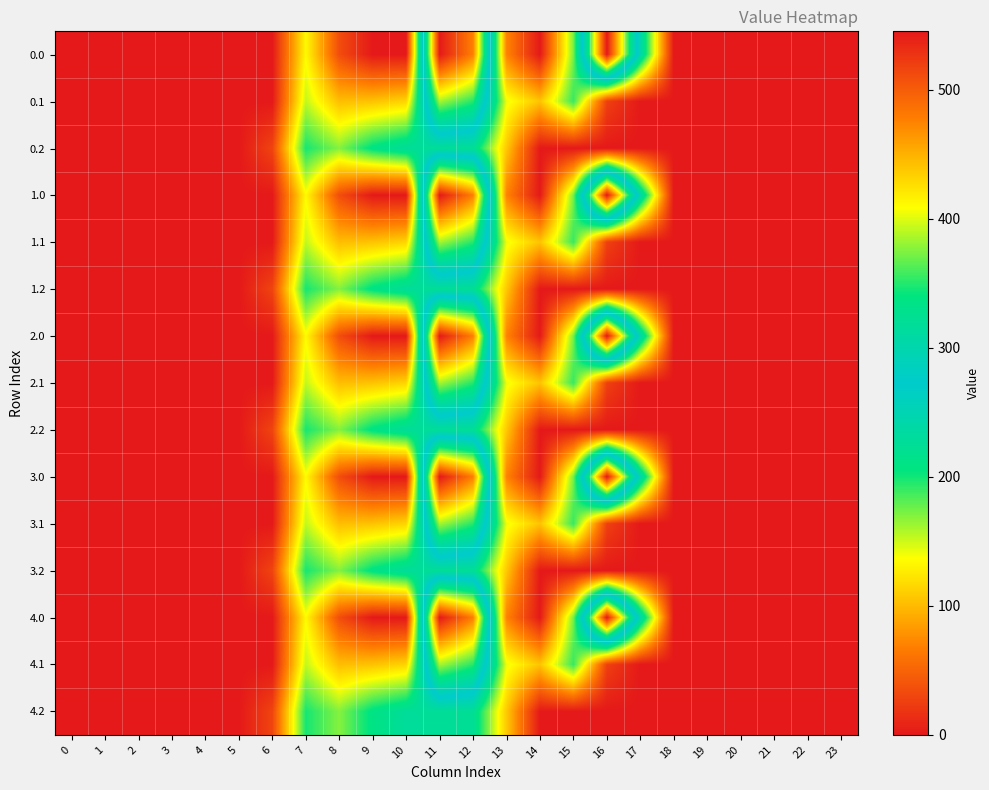

Rank the series at 3 from lowest to highest value.

0.0, 0.1, 0.2, 1.0, 1.1, 1.2, 2.0, 2.1, 2.2, 3.0, 3.1, 3.2, 4.0, 4.1, 4.2